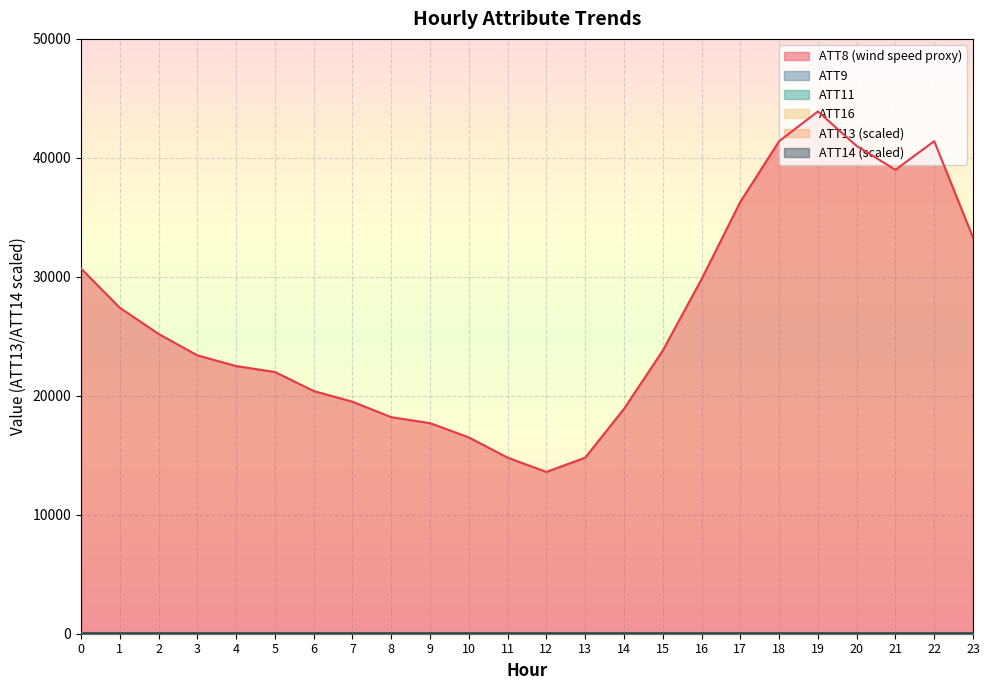

Reading left to right, what are all the values shown in this chart?

ATT8: 0=30700.0	1=27400.0	2=25200.0	3=23400.0	4=22500.0	5=22000.0	6=20400.0	7=19500.0	8=18200.0	9=17700.0	10=16500.0	11=14800.0	12=13600.0	13=14800.0	14=18900.0	15=23800.0	16=29800.0	17=36300.0	18=41400.0	19=43900.0	20=41000.0	21=39000.0	22=41400.0	23=33300.0
ATT9: 0=8.6	1=8.6	2=11.4	3=12.4	4=12.3	5=12.0	6=12.3	7=12.5	8=12.4	9=12.5	10=9.7	11=8.4	12=7.7	13=7.4	14=6.5	15=5.2	16=3.7	17=3.7	18=2.0	19=2.2	20=3.3	21=4.2	22=3.4	23=2.5
ATT11: 0=23.1	1=23.2	2=22.0	3=21.7	4=19.5	5=19.6	6=18.7	7=18.5	8=20.4	9=21.3	10=21.5	11=20.7	12=20.8	13=20.1	14=21.1	15=20.3	16=20.0	17=21.8	18=21.8	19=21.7	20=21.9	21=22.7	22=24.5	23=26.1
ATT13: 0=39.1	1=39.1	2=39.1	3=39.1	4=39.1	5=39.1	6=39.1	7=39.1	8=39.1	9=39.1	10=39.1	11=39.1	12=39.1	13=39.1	14=39.1	15=39.1	16=39.1	17=39.1	18=39.1	19=39.1	20=39.1	21=39.0	22=39.0	23=39.0
ATT14: 0=41.1	1=41.1	2=41.1	3=41.1	4=41.1	5=41.0	6=41.0	7=41.1	8=41.2	9=41.2	10=41.2	11=41.2	12=41.2	13=41.2	14=41.2	15=41.2	16=41.2	17=41.3	18=41.2	19=41.3	20=41.3	21=41.3	22=41.3	23=41.2
ATT16: 0=13.8	1=14.5	2=13.1	3=13.0	4=13.6	5=13.2	6=12.5	7=12.5	8=12.9	9=13.9	10=13.3	11=13.7	12=13.6	13=13.1	14=13.4	15=13.7	16=14.8	17=15.4	18=16.5	19=16.2	20=16.3	21=15.7	22=15.7	23=15.4